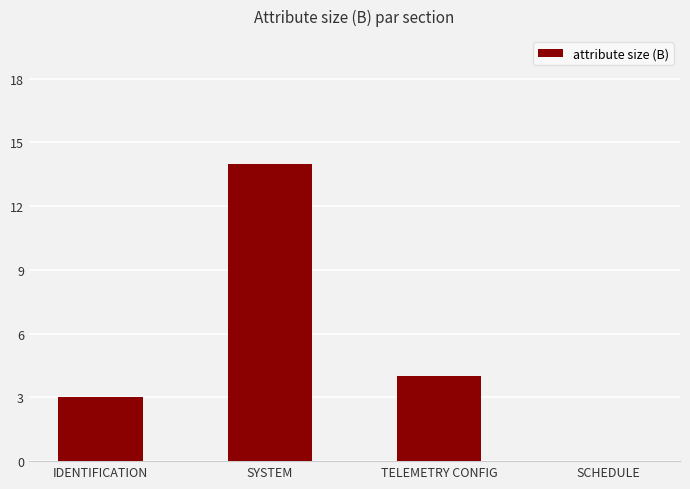

The chart shows a value of 14 at SYSTEM. True or false?

True